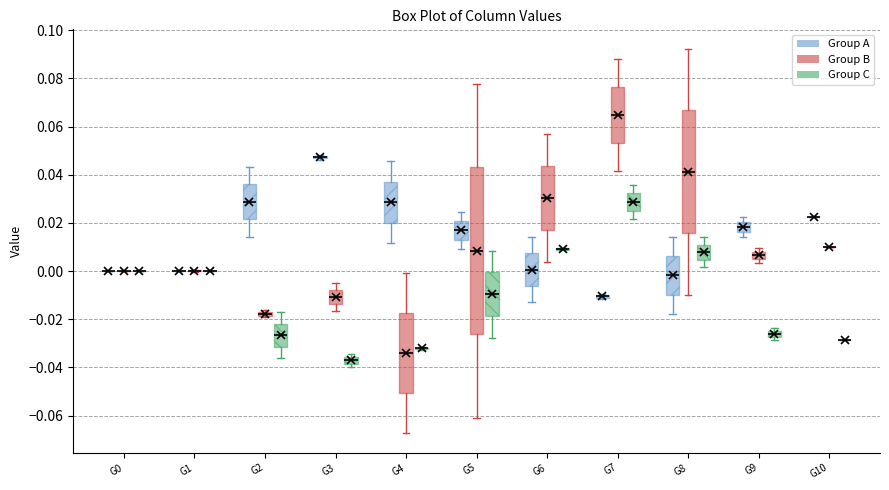

Comparing the boxes themselves (not the whiskers), which one is the tallest?

G5 (Group B)